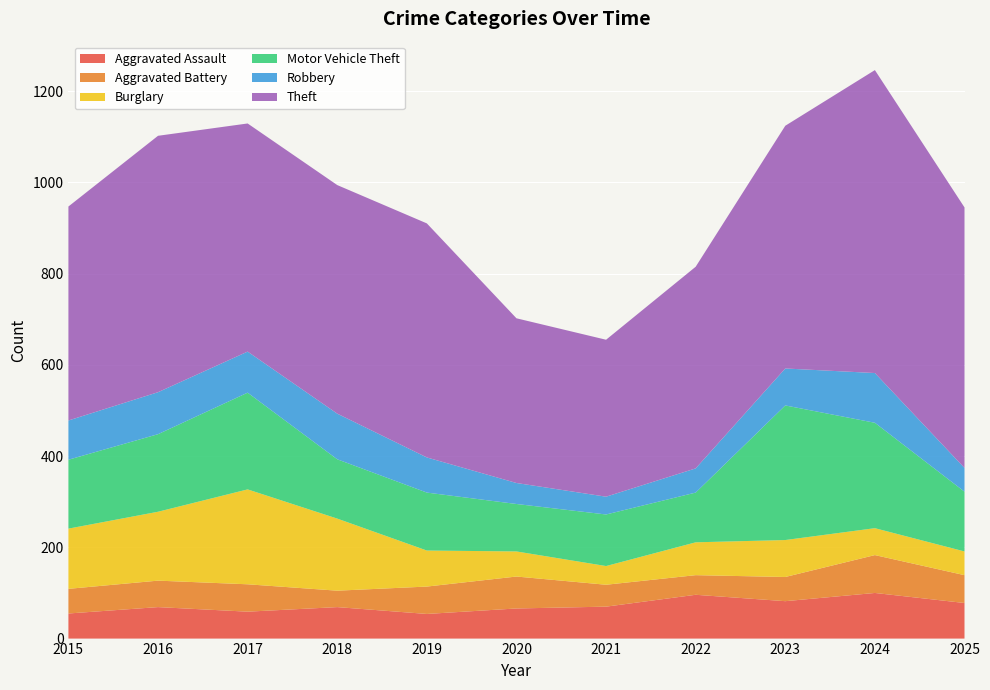

Reading left to right, extract all data points from this chart.

Aggravated Assault: 2015=55	2016=69	2017=59	2018=69	2019=54	2020=66	2021=70	2022=96	2023=82	2024=100	2025=78
Aggravated Battery: 2015=54	2016=58	2017=60	2018=36	2019=60	2020=70	2021=48	2022=43	2023=53	2024=83	2025=61
Burglary: 2015=132	2016=151	2017=208	2018=158	2019=79	2020=55	2021=41	2022=72	2023=81	2024=59	2025=52
Motor Vehicle Theft: 2015=151	2016=170	2017=212	2018=130	2019=127	2020=104	2021=113	2022=109	2023=295	2024=231	2025=131
Robbery: 2015=86	2016=92	2017=90	2018=100	2019=77	2020=46	2021=39	2022=53	2023=81	2024=109	2025=52
Theft: 2015=469	2016=562	2017=500	2018=501	2019=513	2020=361	2021=344	2022=442	2023=532	2024=664	2025=571